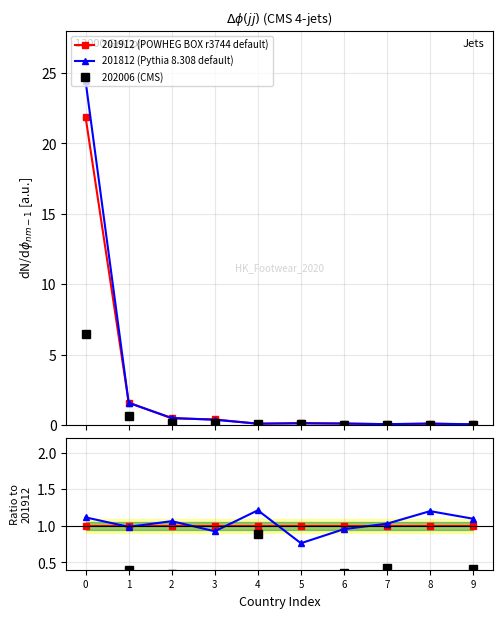

How many interior local valleys does the 201812 (Pythia 8.308 default) series have?

3